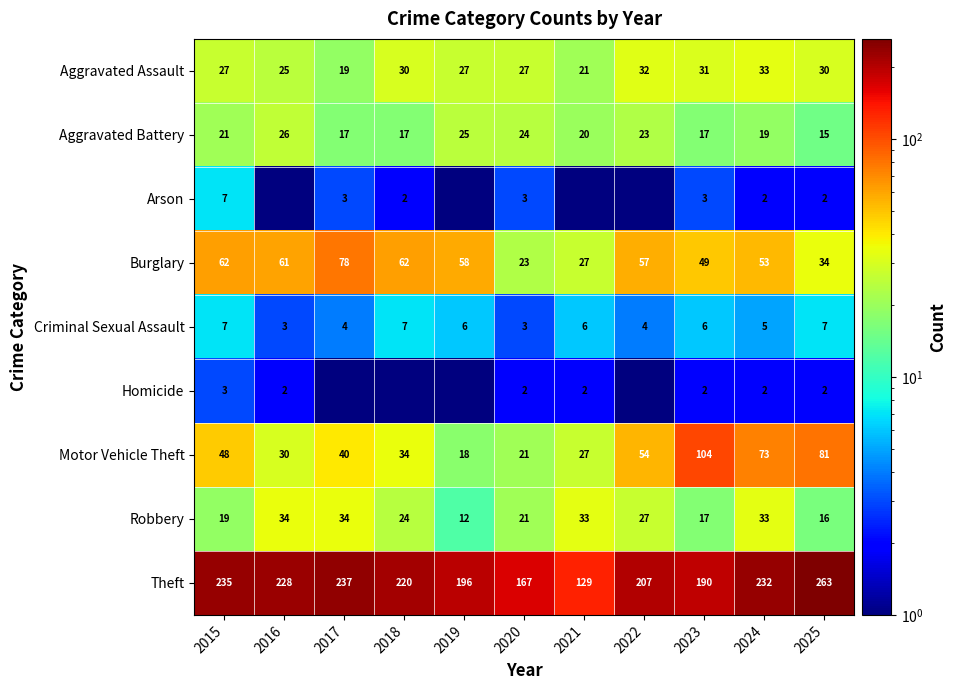

How many data points does each series have?

11